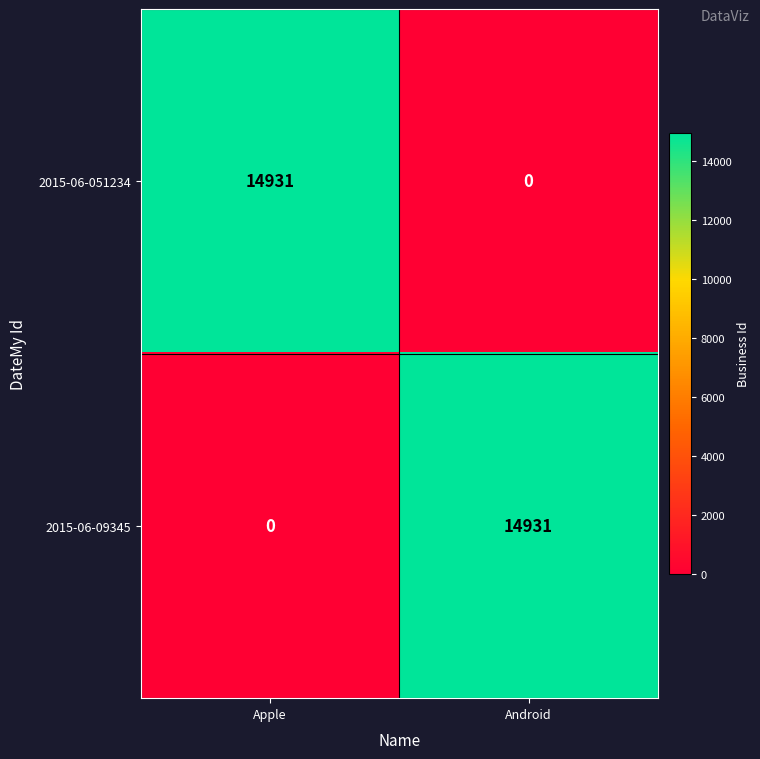

Is it true that 2015-06-09345 equals 14931 at Android?

True